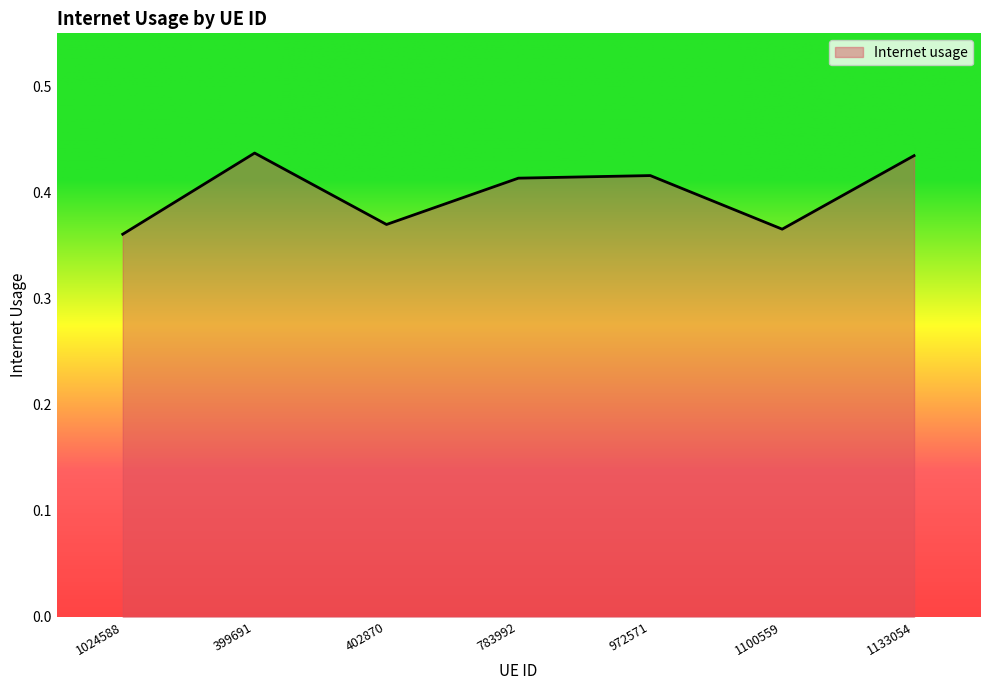

True or false: the data has more than 0 interior local peaks.

True